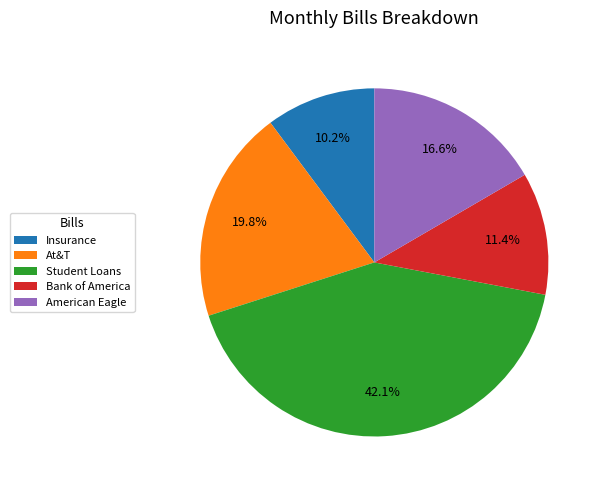

What is the largest slice in the pie chart?

Student Loans